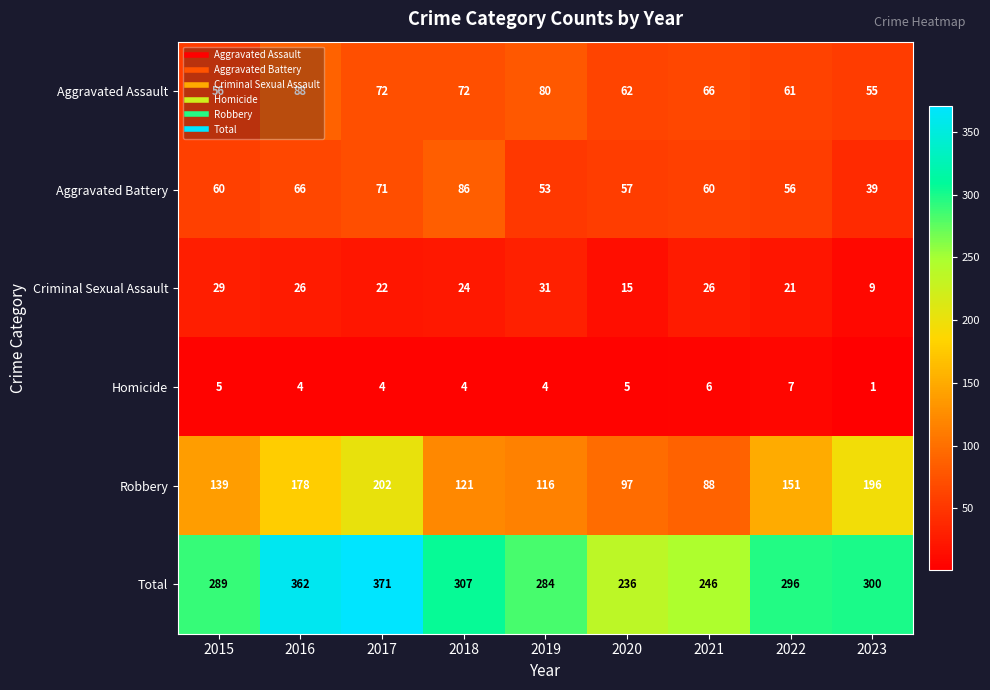

Count the number of data series in this chart.

6